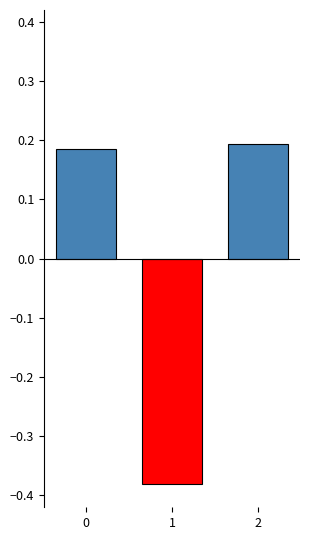

List the labels in order of value, largest first.

2, 0, 1